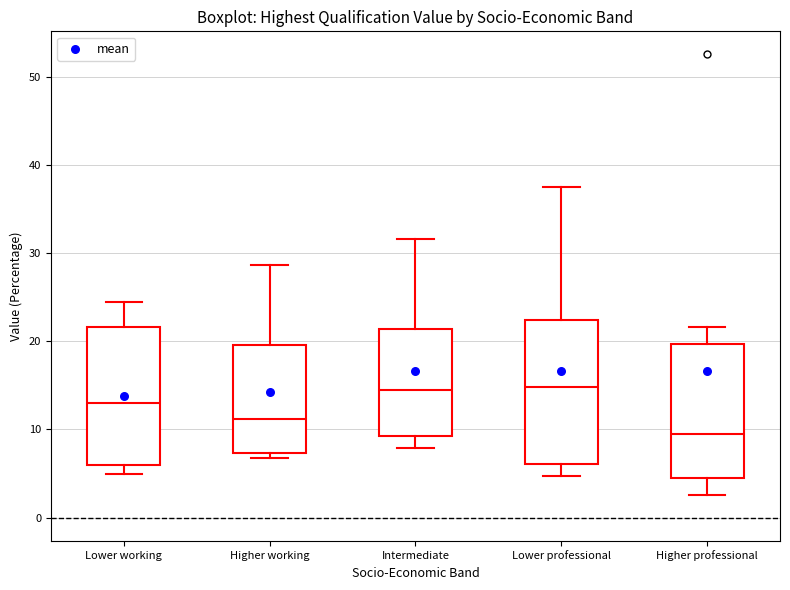

Where does the upper whisker of the box for Higher professional end on the y-axis? The values are not printed on the chart, so give them approximately, as read against the axis.

22